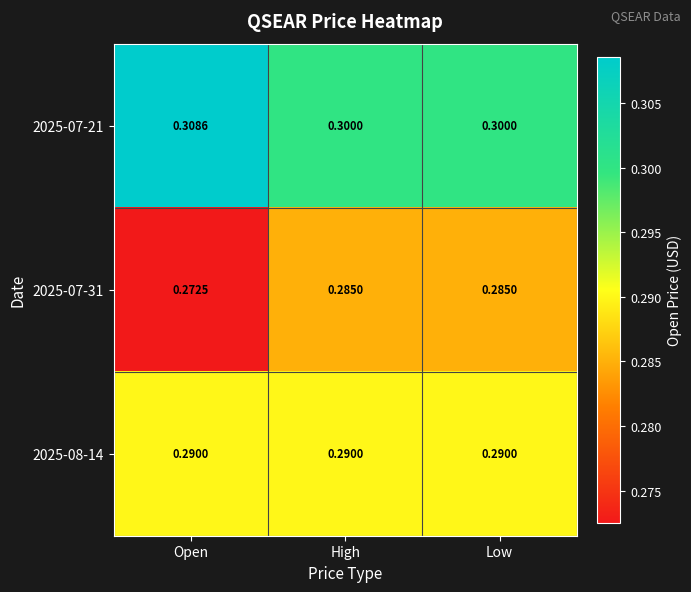

Is the value of 2025-07-21 at Open greater than the value of 2025-07-31 at High?

Yes